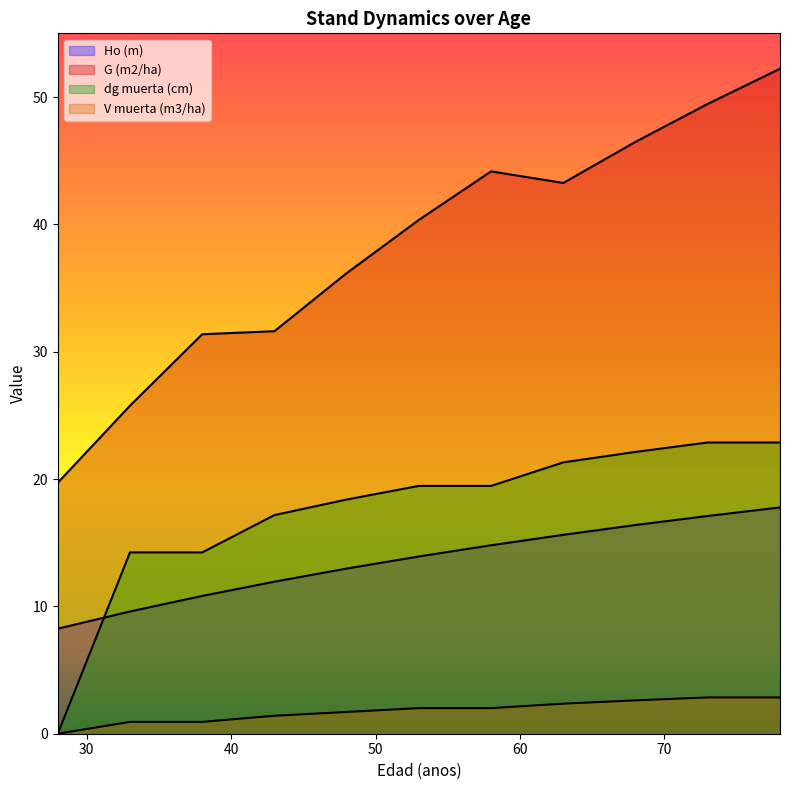

Which label corresponds to the largest value in the chart?

78